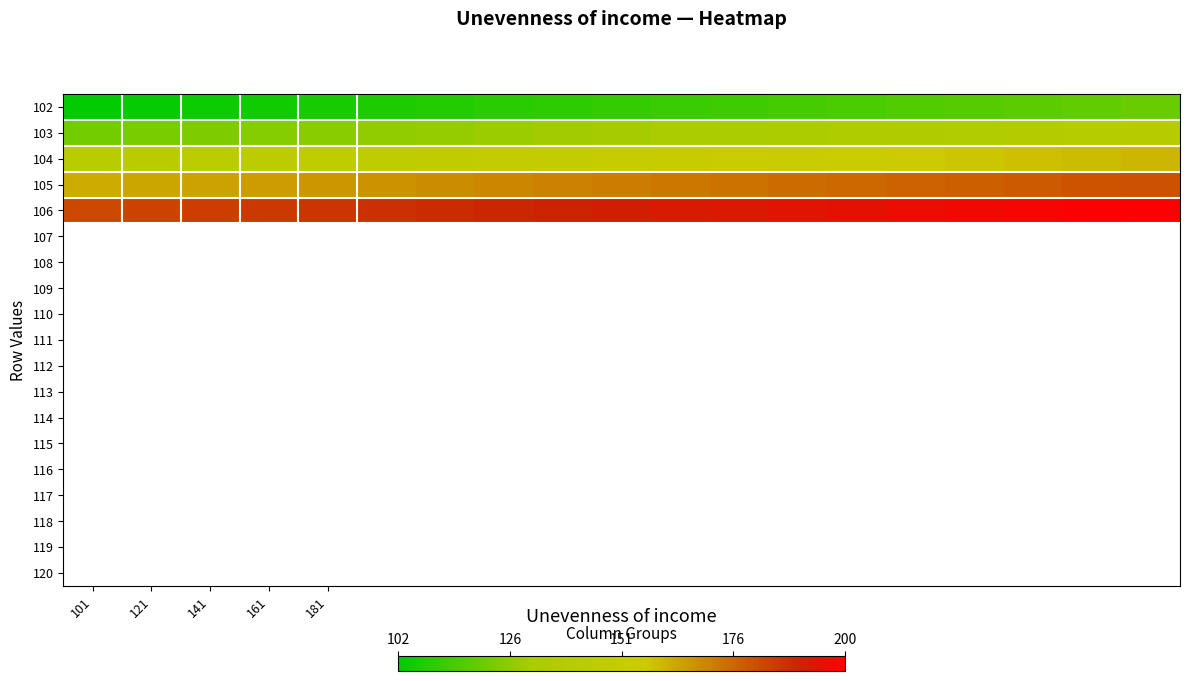

List the series in order of their overall mean, lowest first.

102, 103, 104, 105, 106